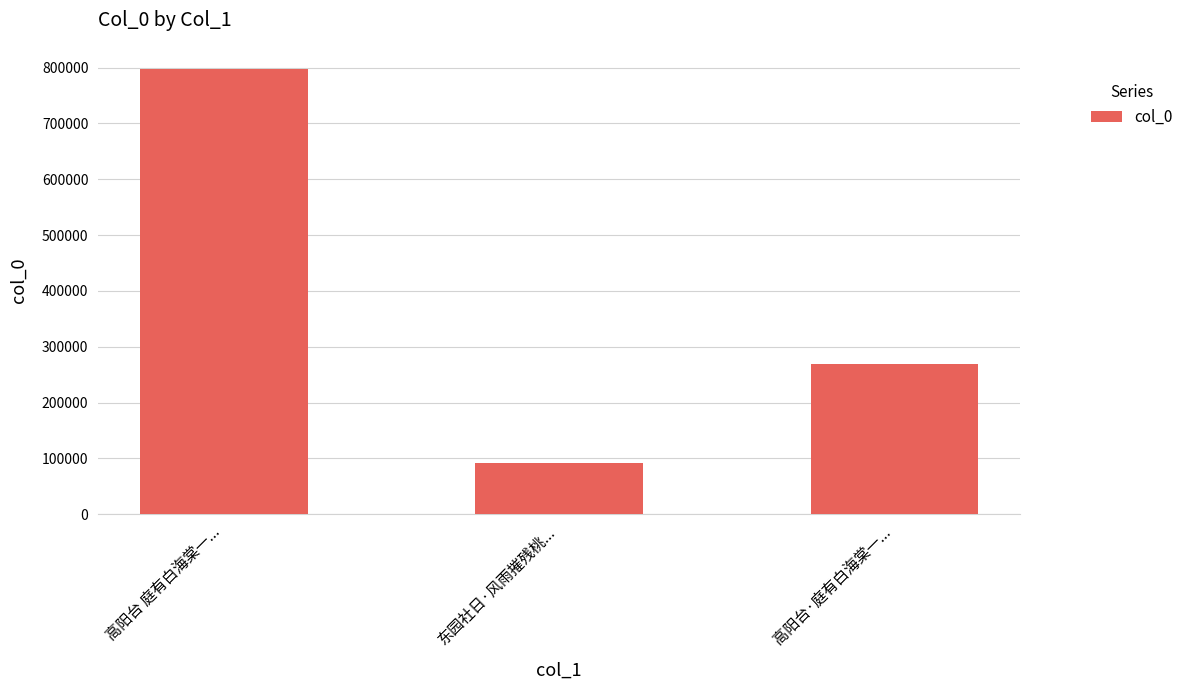

What is the ratio of the value at 高阳台 庭有白海棠一... to the value at 高阳台·庭有白海棠一...?

3.0